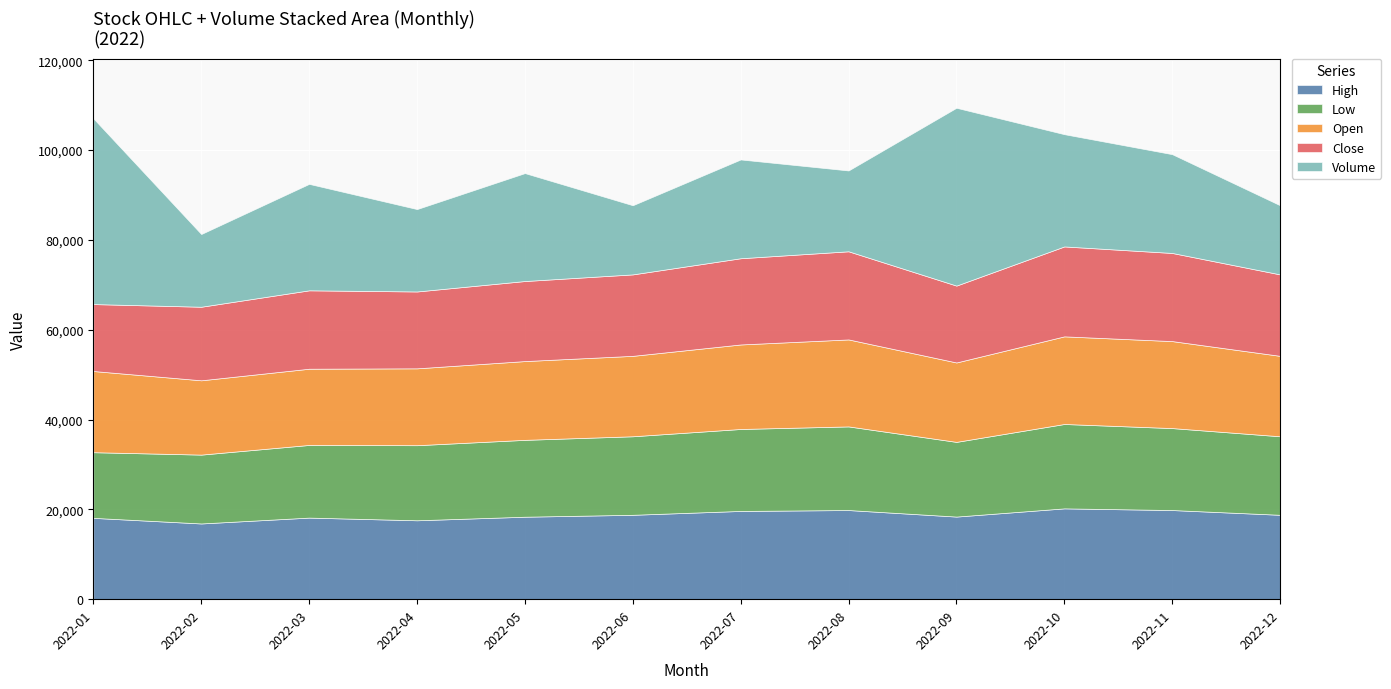

Is the value of Volume at 2022-06 greater than the value of Low at 2022-08?

No